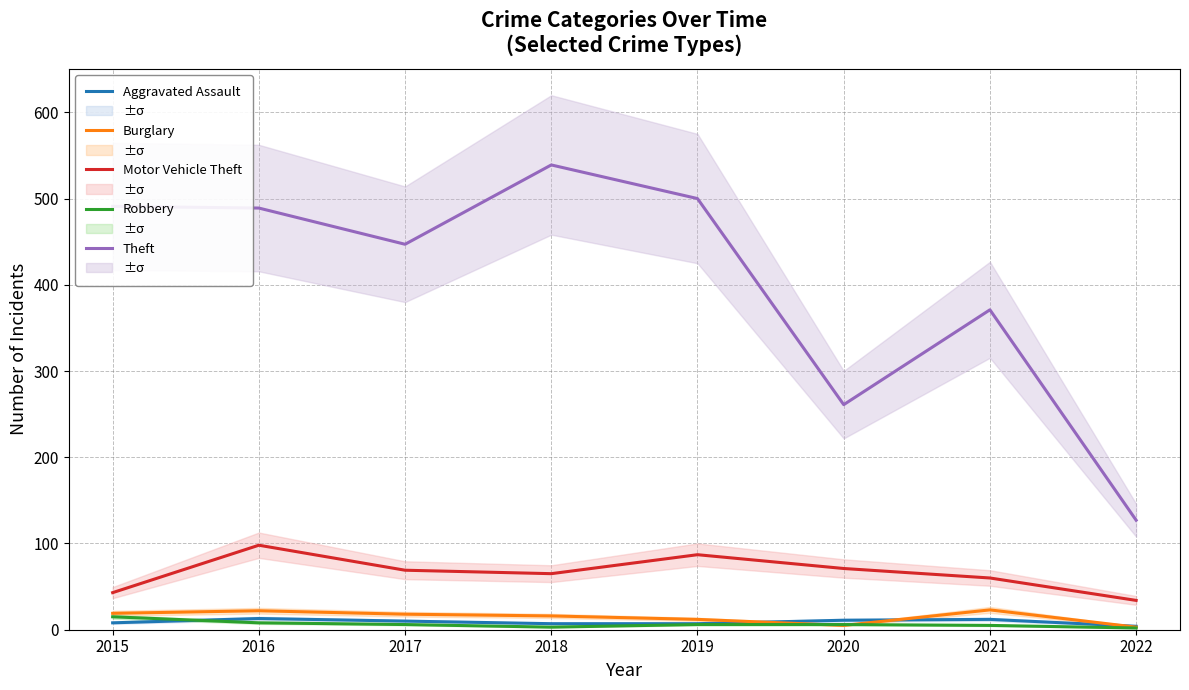

True or false: Theft has a value of 769 at 2015.

False